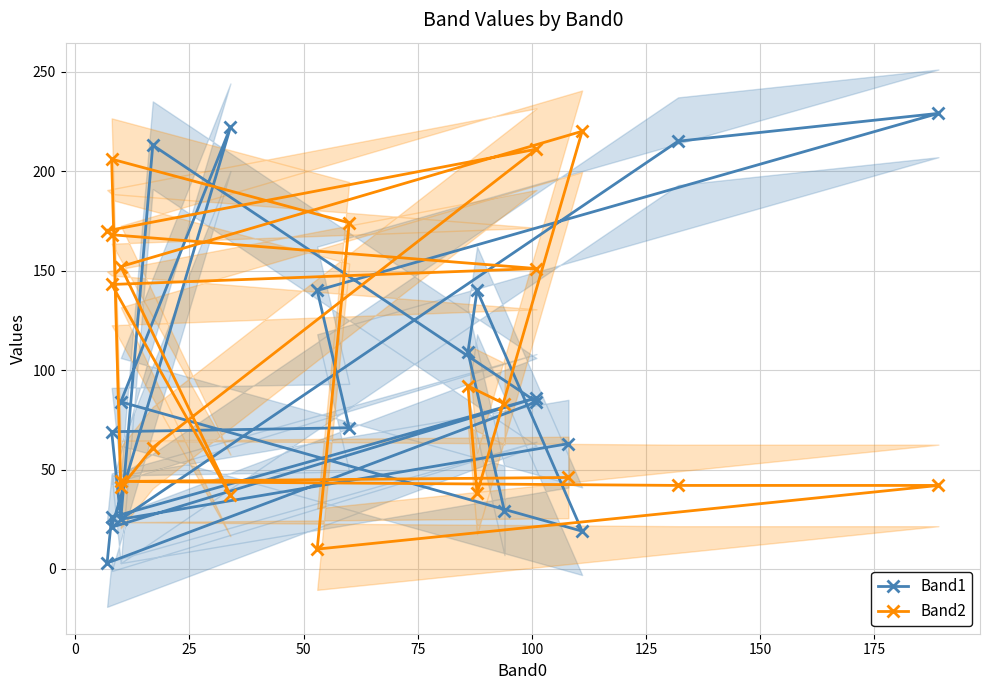

List the series in order of their overall mean, lowest first.

Band1, Band2